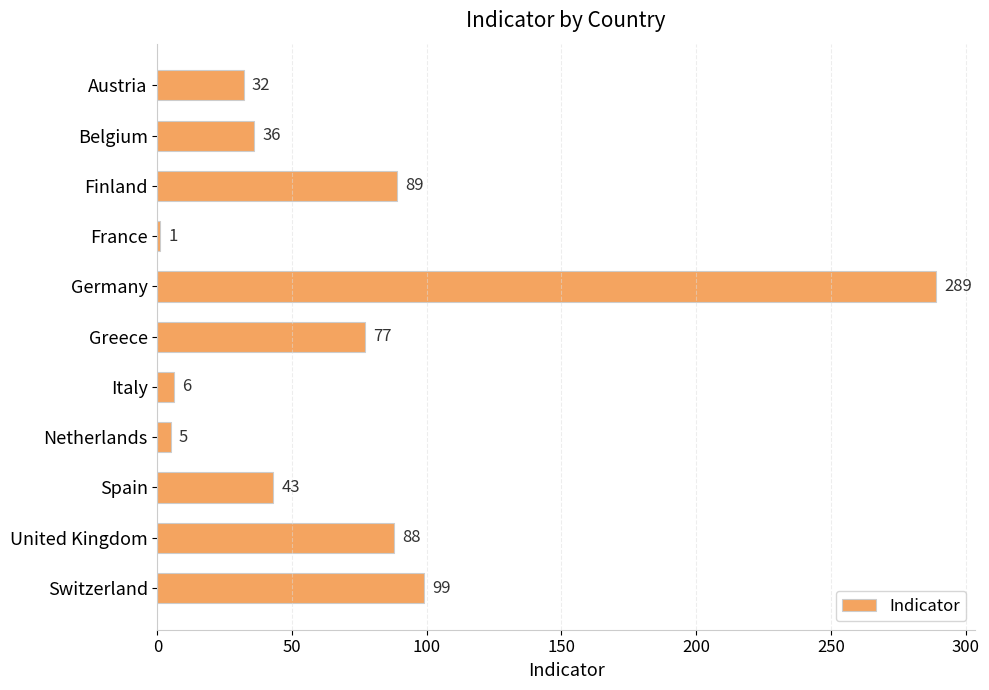

Rank the categories by value from lowest to highest.

France, Netherlands, Italy, Austria, Belgium, Spain, Greece, United Kingdom, Finland, Switzerland, Germany